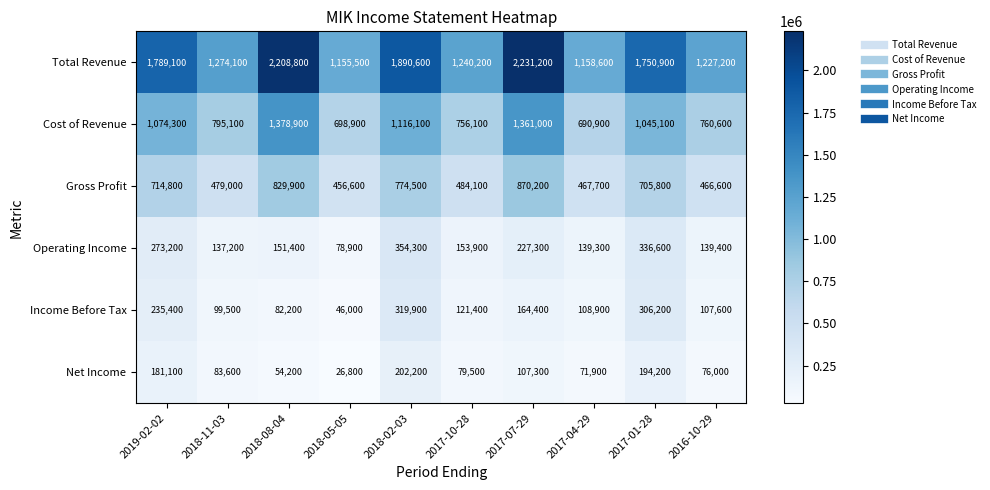

What is the difference between the maximum and minimum values in the Cost of Revenue series?

688000